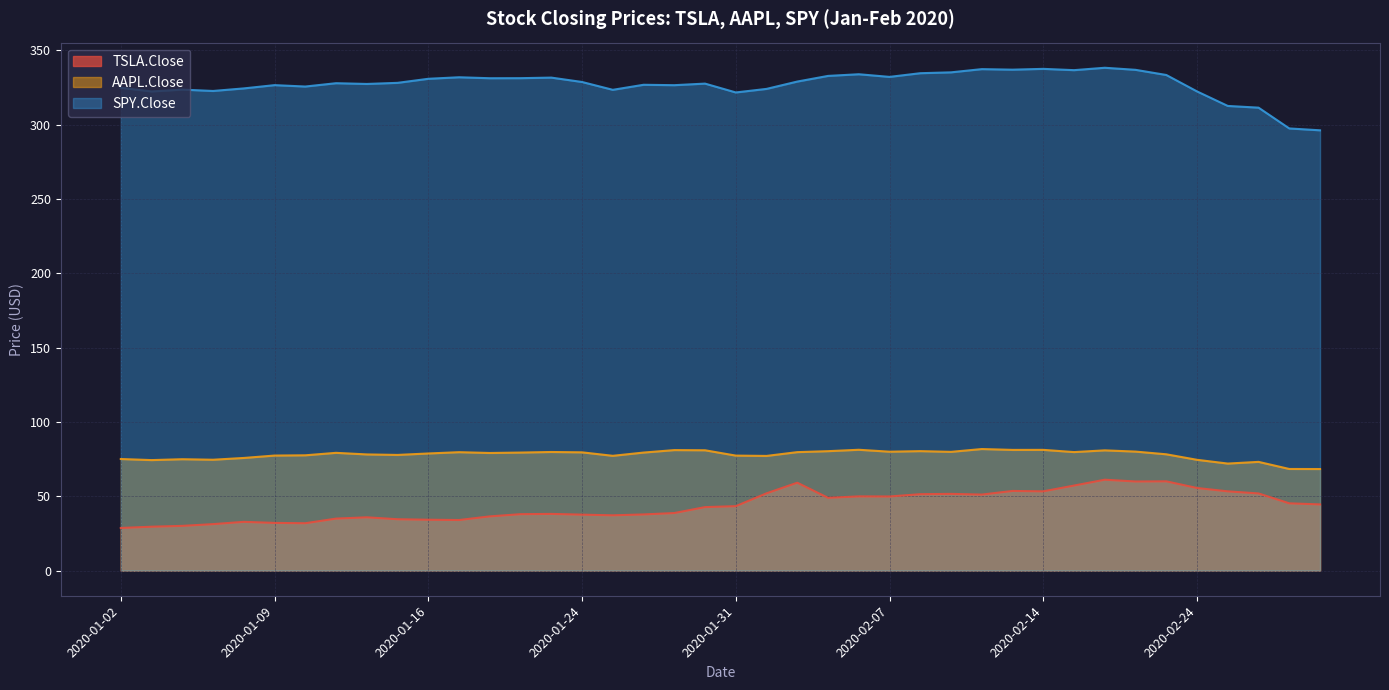

At which label does TSLA.Close first exceed 43?

2020-01-31